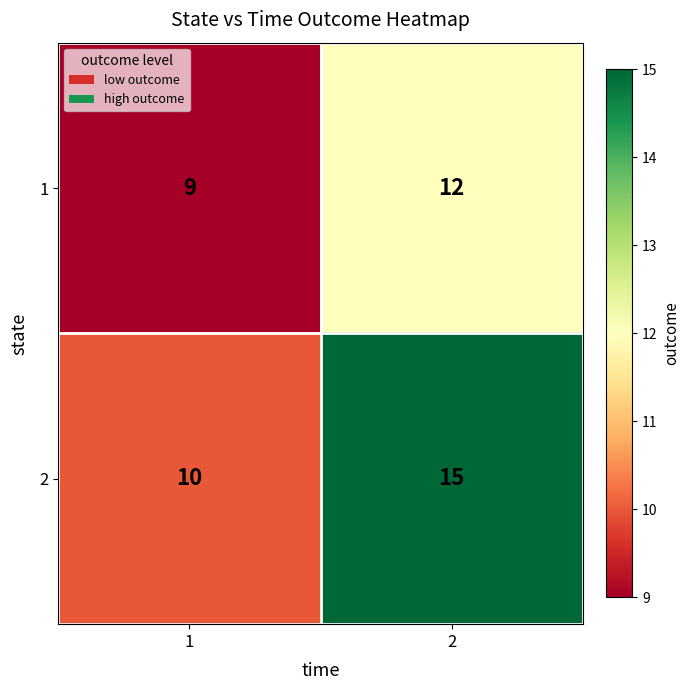

Which series has the largest range (max minus min)?

2